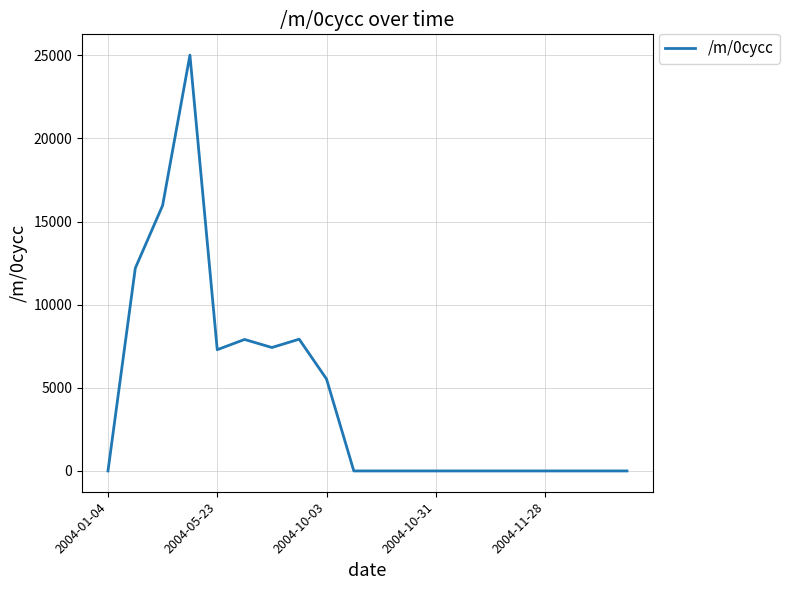

What is the maximum value shown in the chart?

25008.8